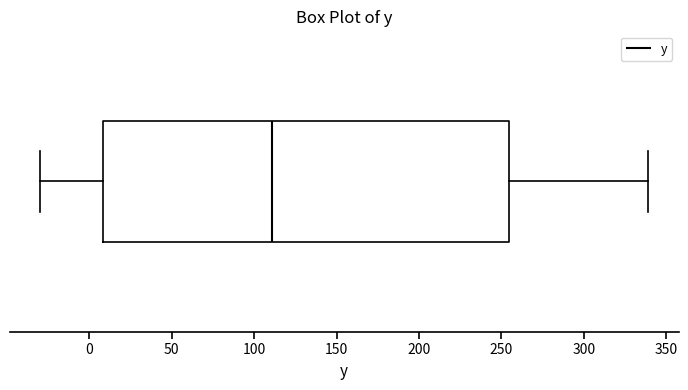

Transcribe this box plot: give where the median line is, the range the box spans, and where the two whiskers end, as read against the x-axis. The values are not printed on the chart, so give them approximately, as read against the axis.

median 110, box 10 to 255, whiskers -30 to 340